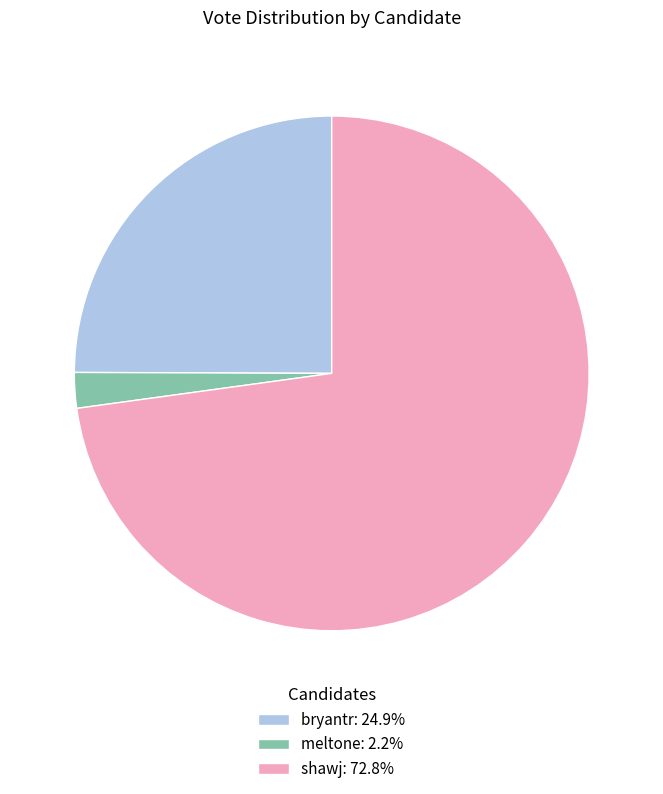

How many segments does this pie chart have?

3